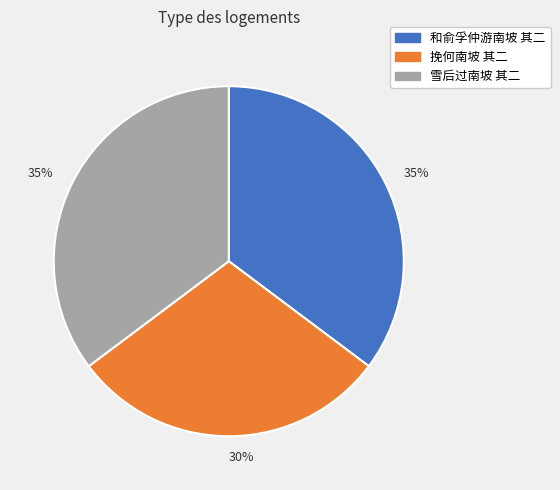

Between 挽何南坡 其二 and 和俞孚仲游南坡 其二, which is larger?

和俞孚仲游南坡 其二